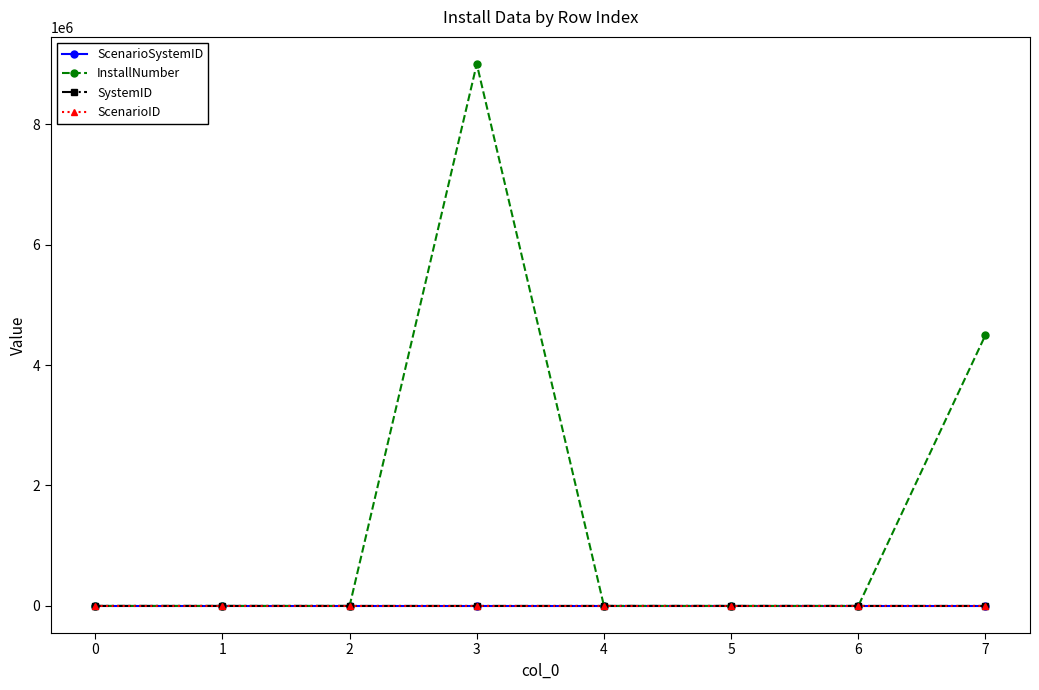

What is the value of the SystemID point at the 3rd from the left?

29.0